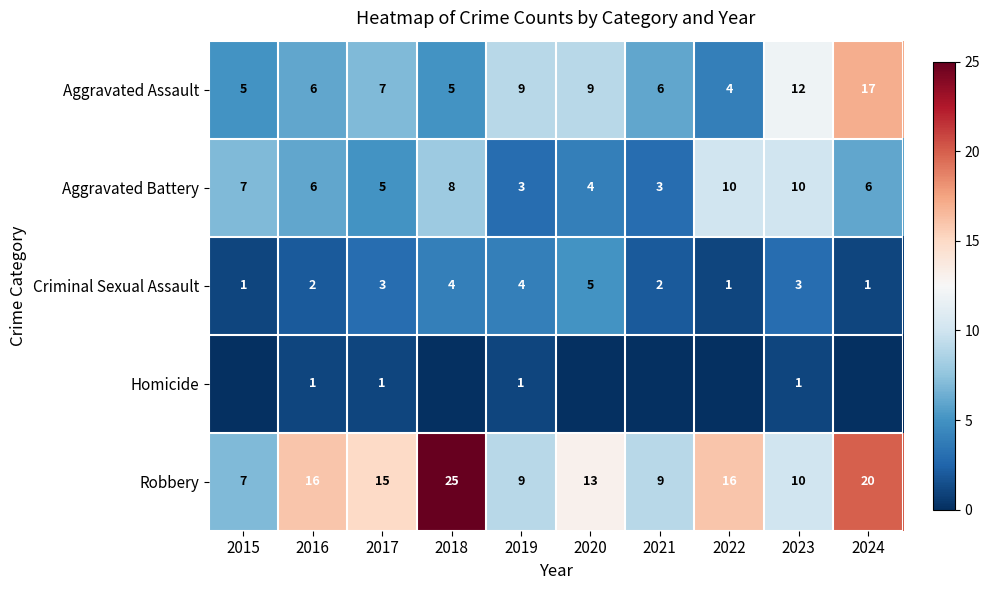

Which has a higher value, 2024 or 2022?

2024